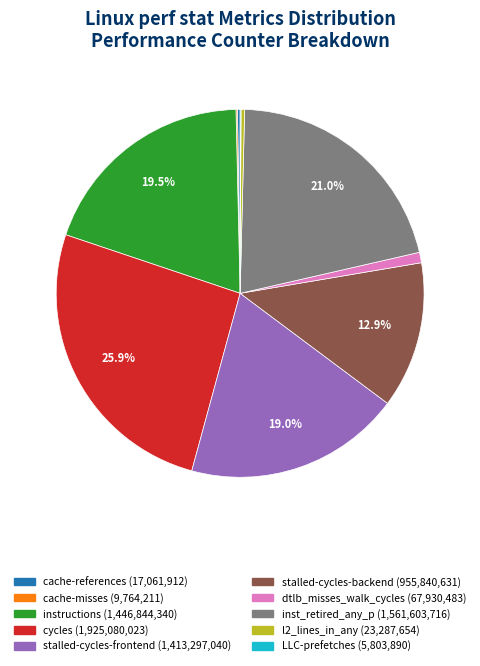

Does any single category account for the majority?

No